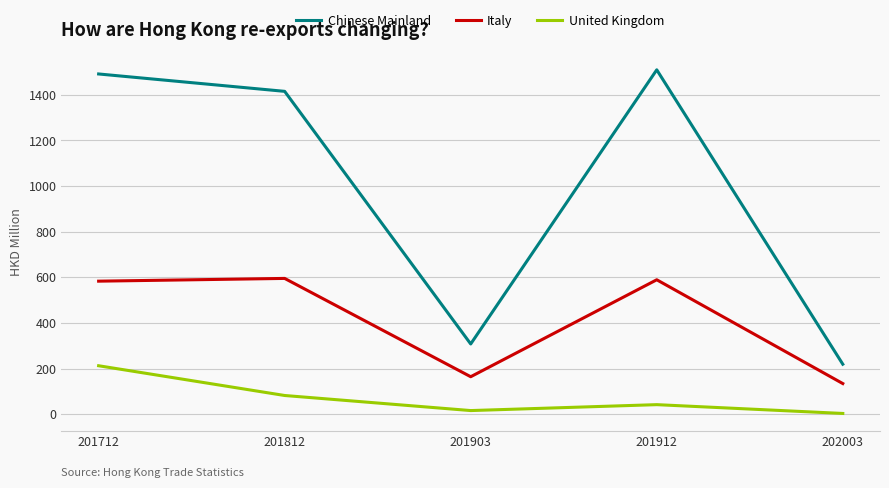

What is the total value across all series at 201903?

487.1